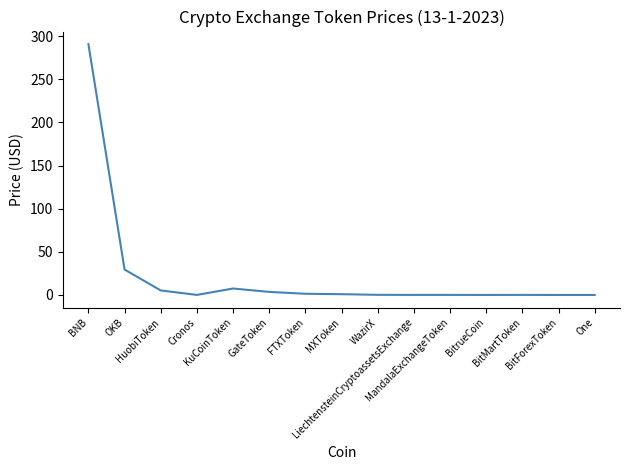

What is the difference between the maximum and minimum values?

290.9